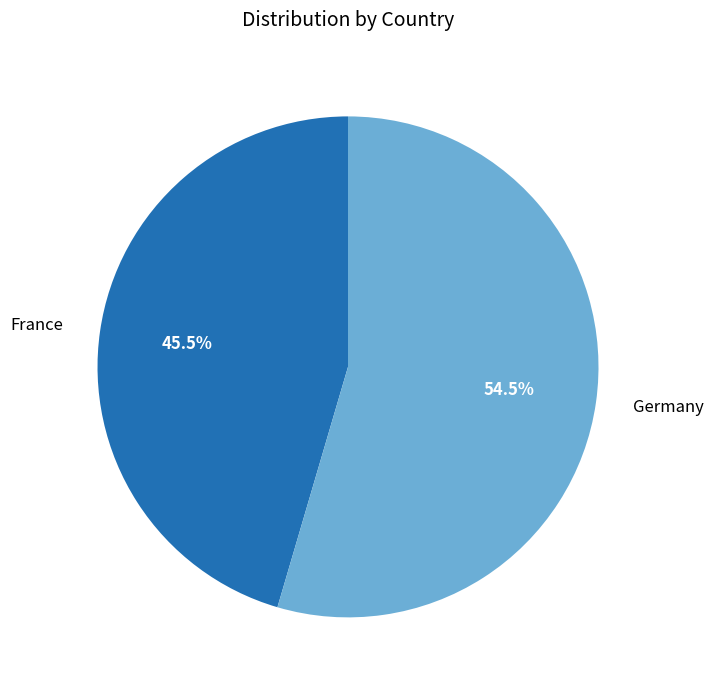

Between France and Germany, which is larger?

Germany